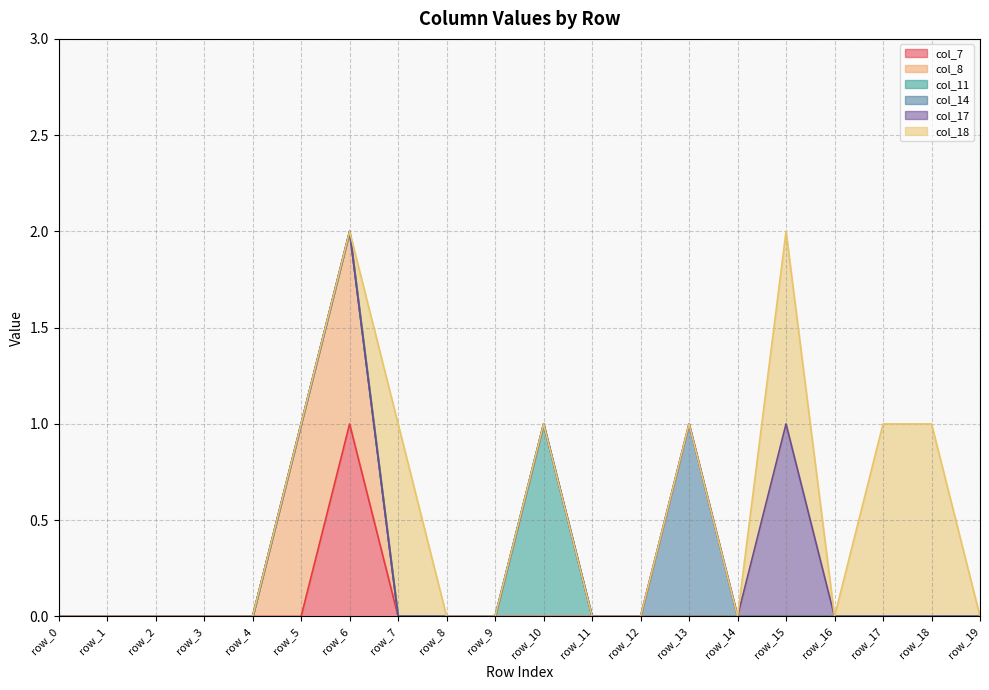

What is the sum of all col_8 values?

2